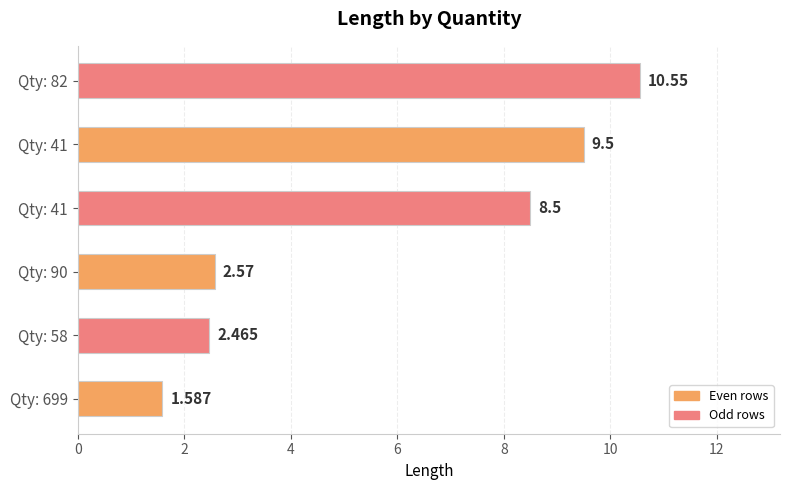

Count the number of categories in the chart.

6